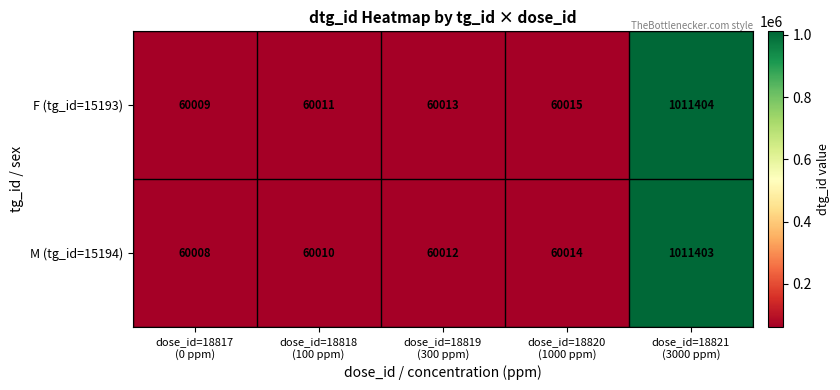

What is the smallest value displayed?

60008